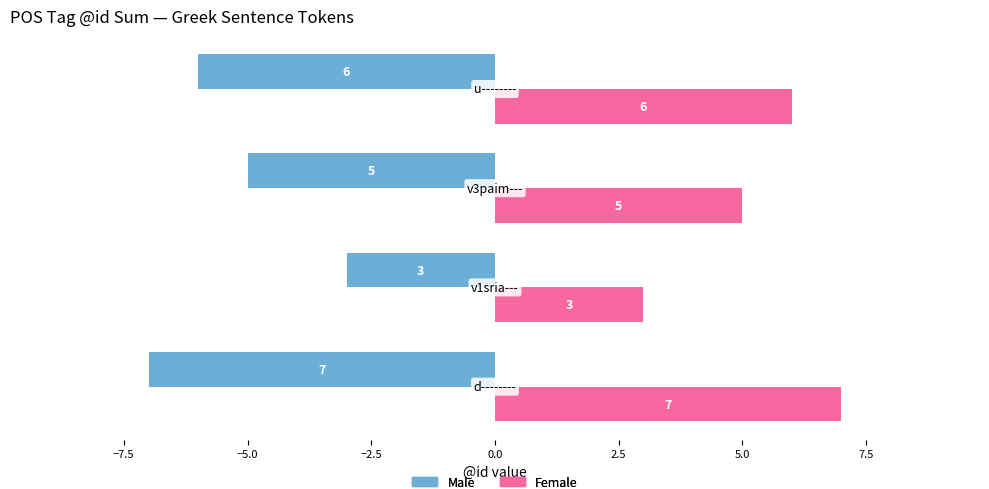

List the series in order of their overall mean, lowest first.

Male, Female